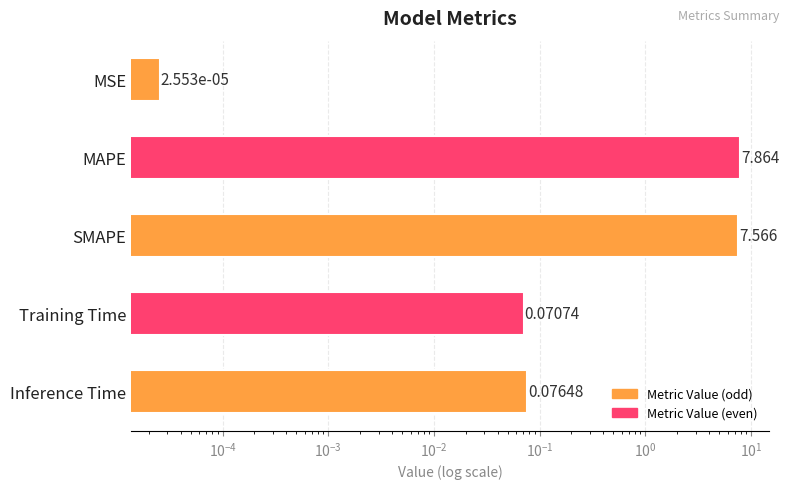

What is the difference between the maximum and minimum values?

7.9